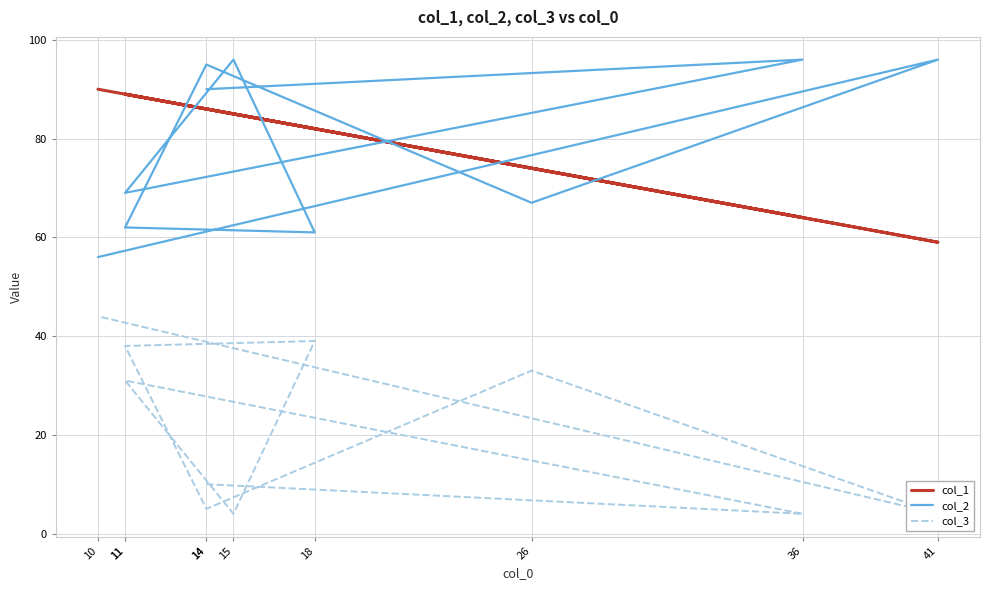

Reading left to right, transcribe all the data shown in this chart.

col_1: 86	64	89	85	82	89	86	74	59	90
col_2: 90	96	69	96	61	62	95	67	96	56
col_3: 10	4	31	4	39	38	5	33	4	44